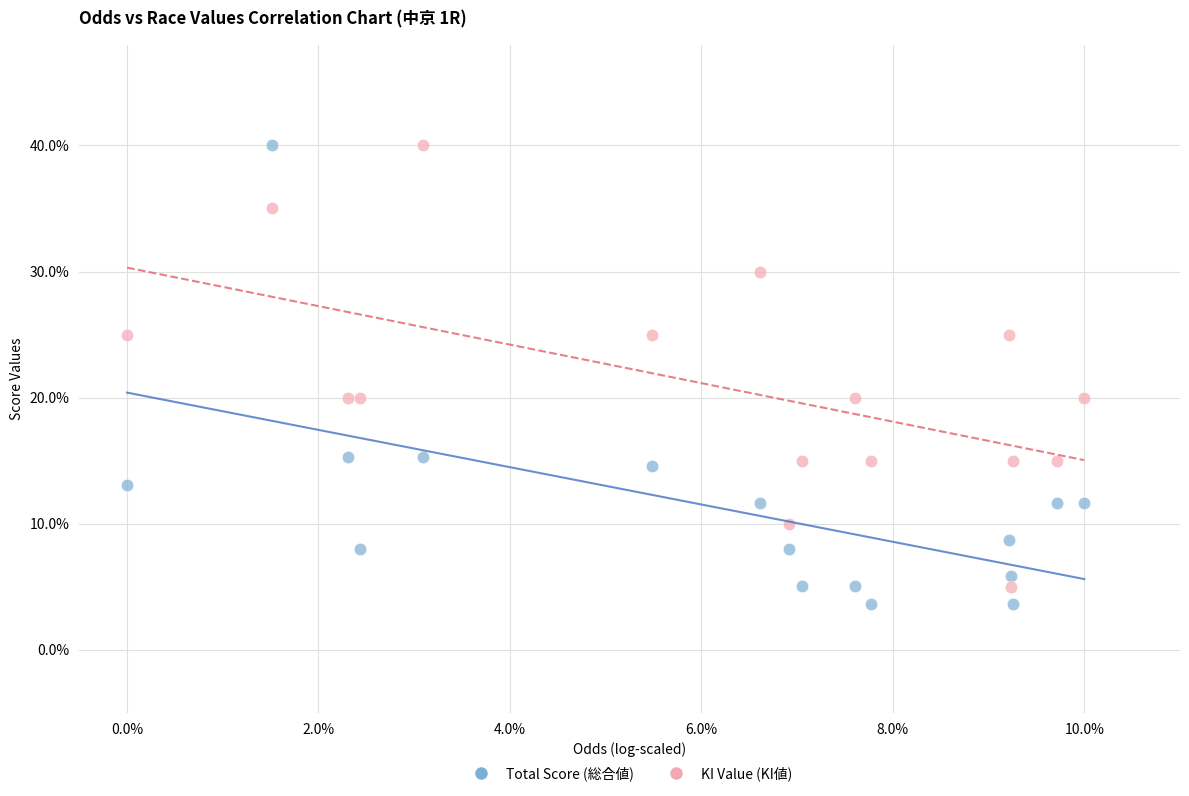

What is the X range (max minus min) for the scatter plot?

10.0